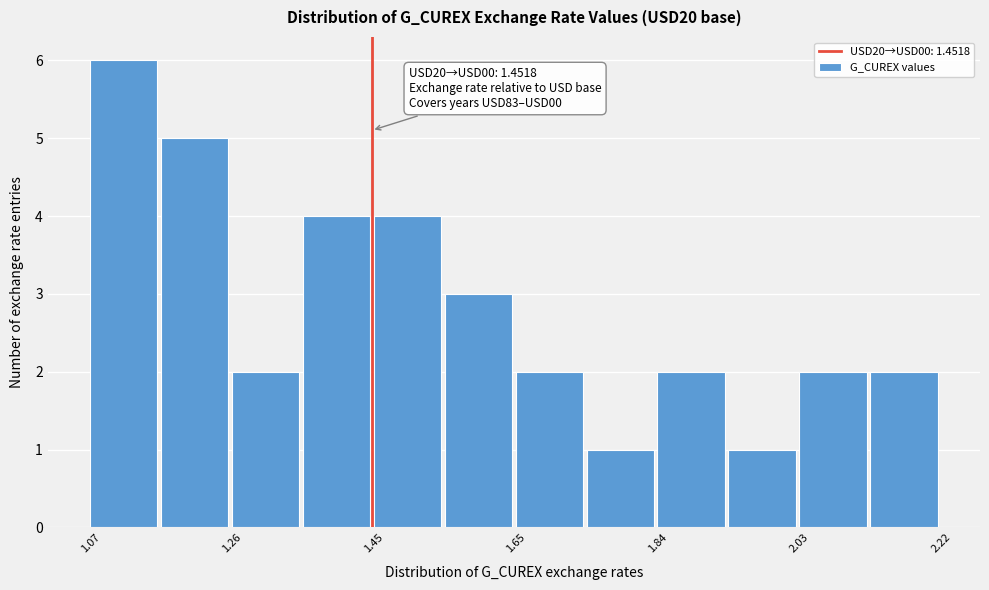

Which range on the x-axis has the tallest bar?

1.08 to 1.16